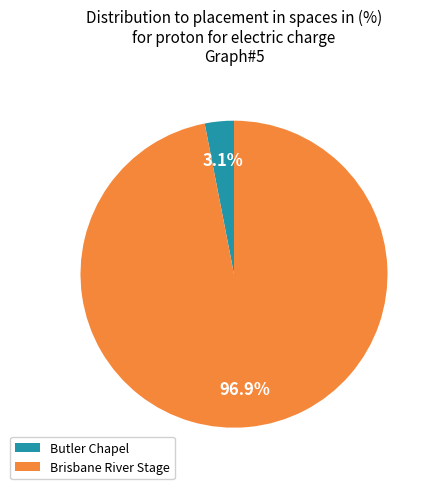

Rank the categories by value from lowest to highest.

Butler Chapel, Brisbane River Stage